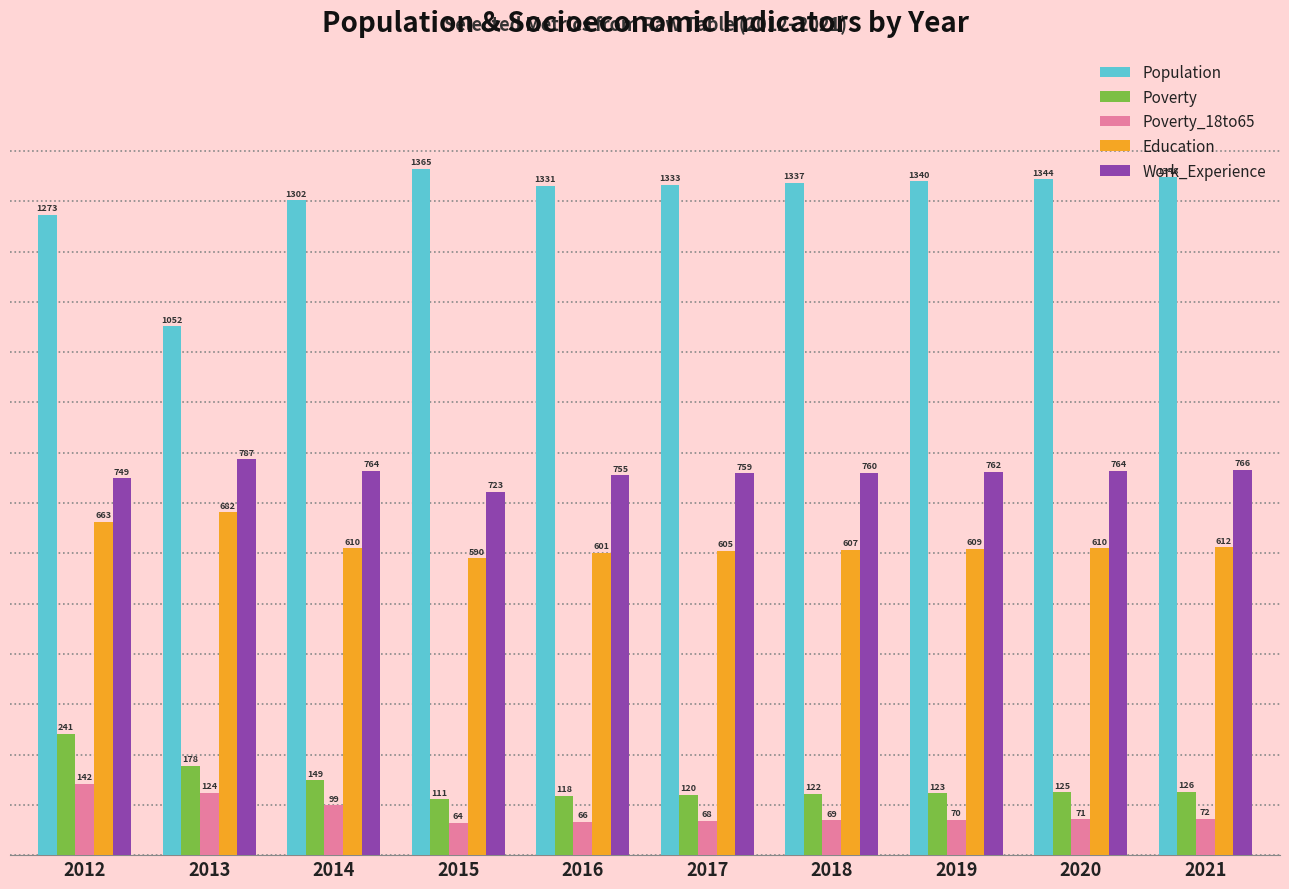

True or false: Poverty has a value of 24 at 2015.

False